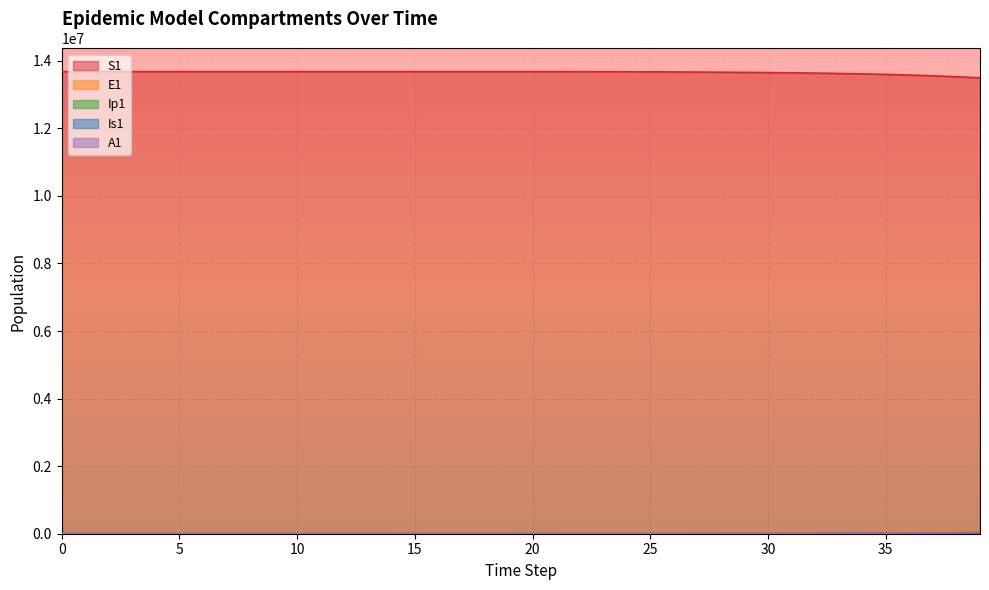

What value does the A1 series have at 4?

1.6